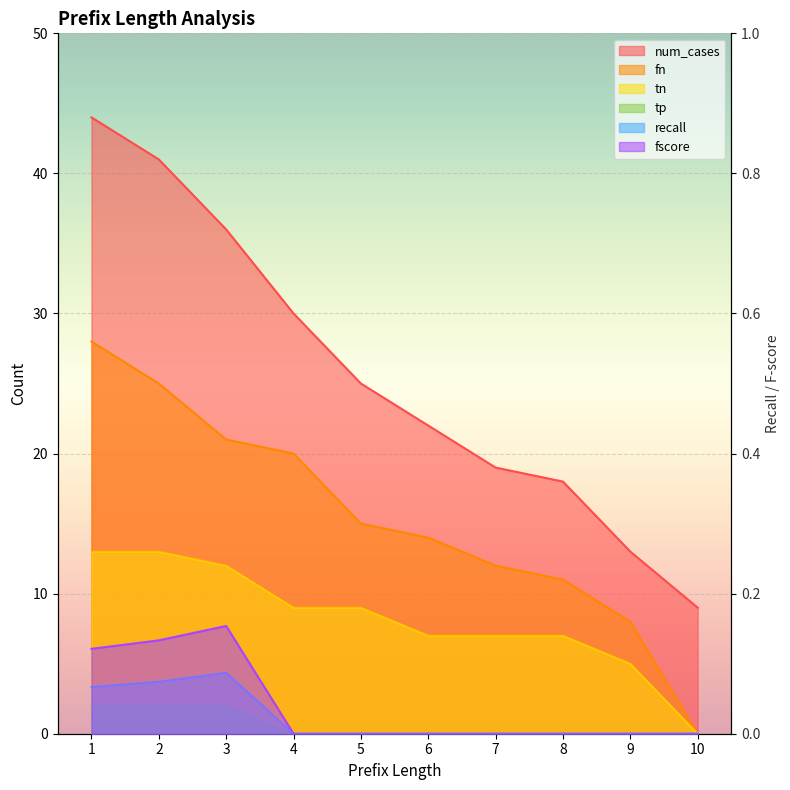

Reading left to right, extract all data points from this chart.

num_cases: 1=44.0	2=41.0	3=36.0	4=30.0	5=25.0	6=22.0	7=19.0	8=18.0	9=13.0	10=9.0
fn: 1=28.0	2=25.0	3=21.0	4=20.0	5=15.0	6=14.0	7=12.0	8=11.0	9=8.0	10=0.0
tn: 1=13.0	2=13.0	3=12.0	4=9.0	5=9.0	6=7.0	7=7.0	8=7.0	9=5.0	10=0.0
tp: 1=2.0	2=2.0	3=2.0	4=0.0	5=0.0	6=0.0	7=0.0	8=0.0	9=0.0	10=0.0
recall: 1=0.1	2=0.1	3=0.1	4=0.0	5=0.0	6=0.0	7=0.0	8=0.0	9=0.0	10=0.0
fscore: 1=0.1	2=0.1	3=0.2	4=0.0	5=0.0	6=0.0	7=0.0	8=0.0	9=0.0	10=0.0